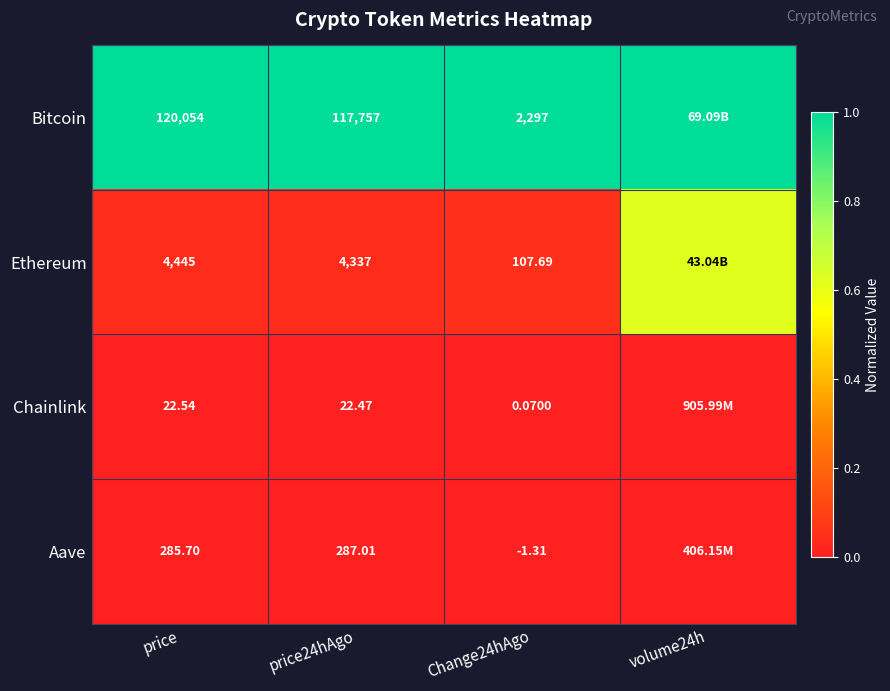

Rank the series at Change24hAgo from lowest to highest value.

Aave, Chainlink, Ethereum, Bitcoin